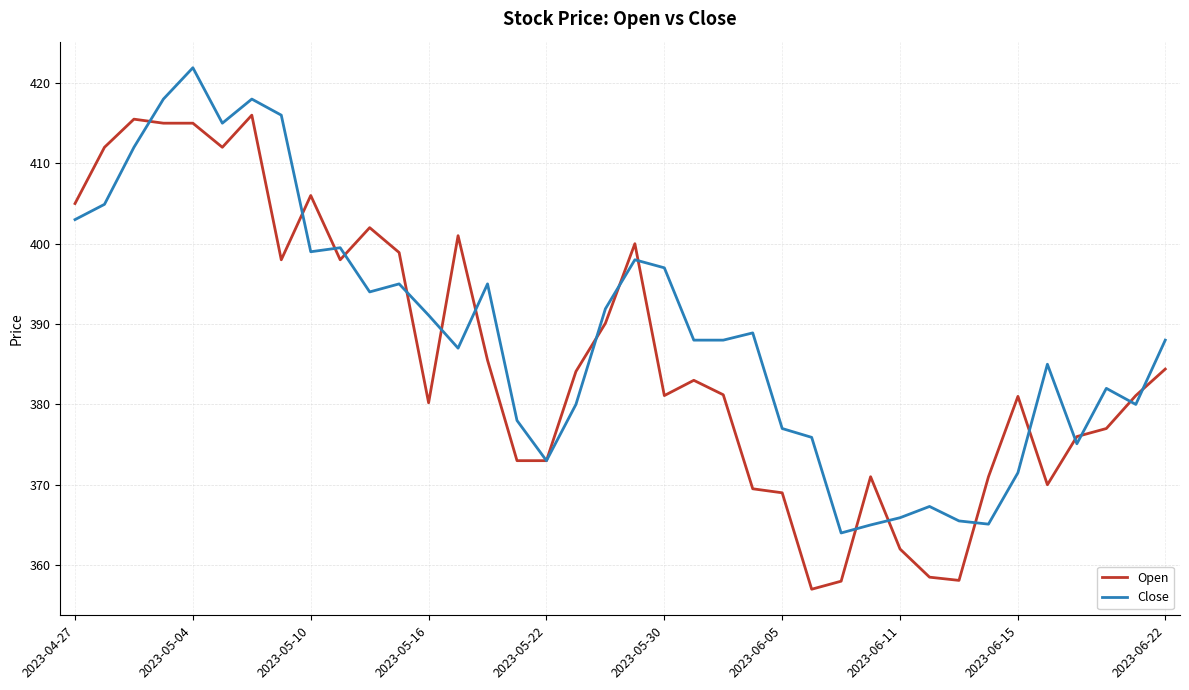

What is the smallest value displayed?

357.0